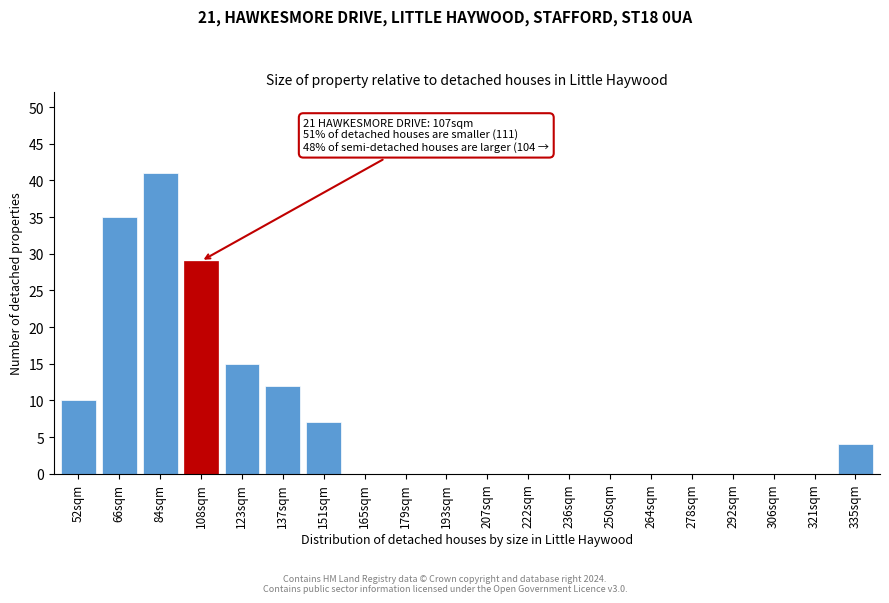

Reading left to right, extract all data points from this chart.

52sqm=10	66sqm=35	84sqm=41	108sqm=29	123sqm=15	137sqm=12	151sqm=7	165sqm=0	179sqm=0	193sqm=0	207sqm=0	222sqm=0	236sqm=0	250sqm=0	264sqm=0	278sqm=0	292sqm=0	306sqm=0	321sqm=0	335sqm=4